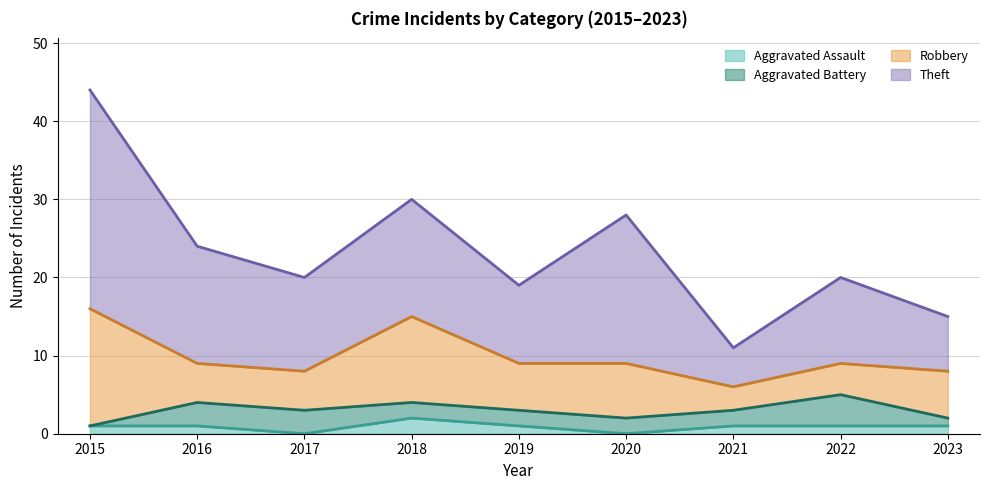

How many positive values does the Aggravated Assault series have?

7